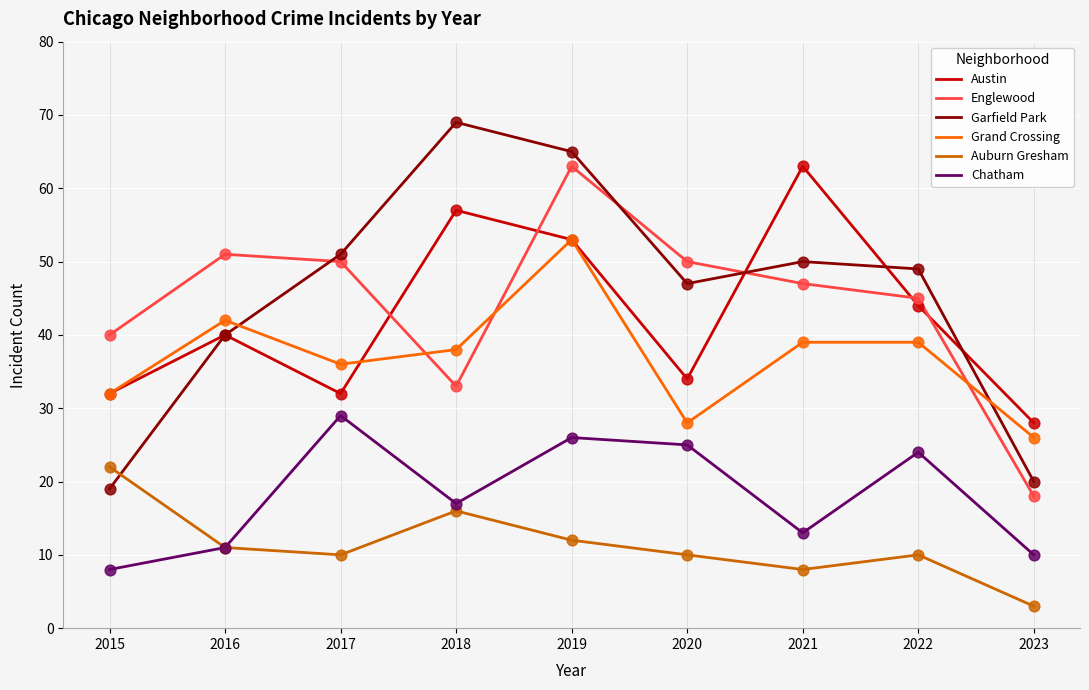

Which series has the largest total across all categories?

Garfield Park